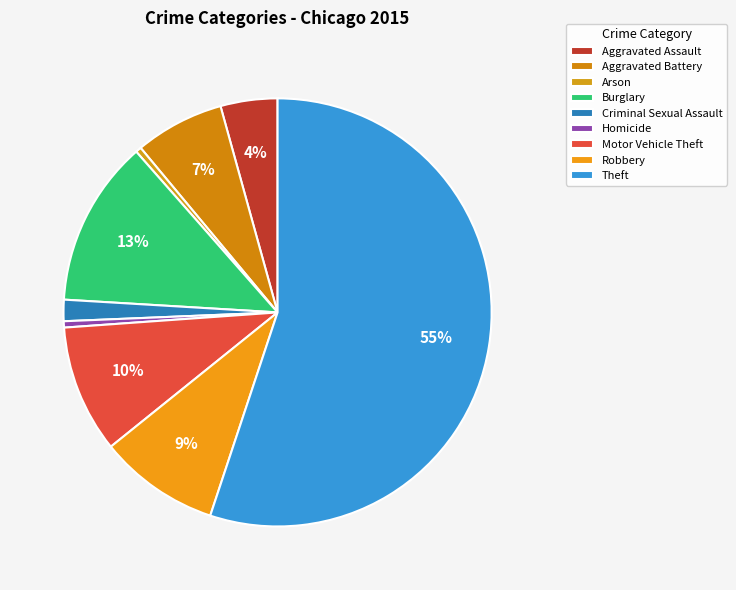

True or false: Aggravated Battery accounts for 1% of the total.

False